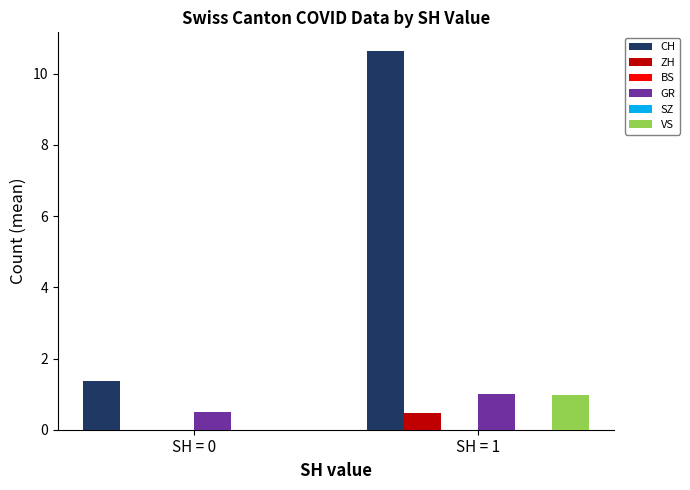

At which label does ZH reach its peak?

SH = 1